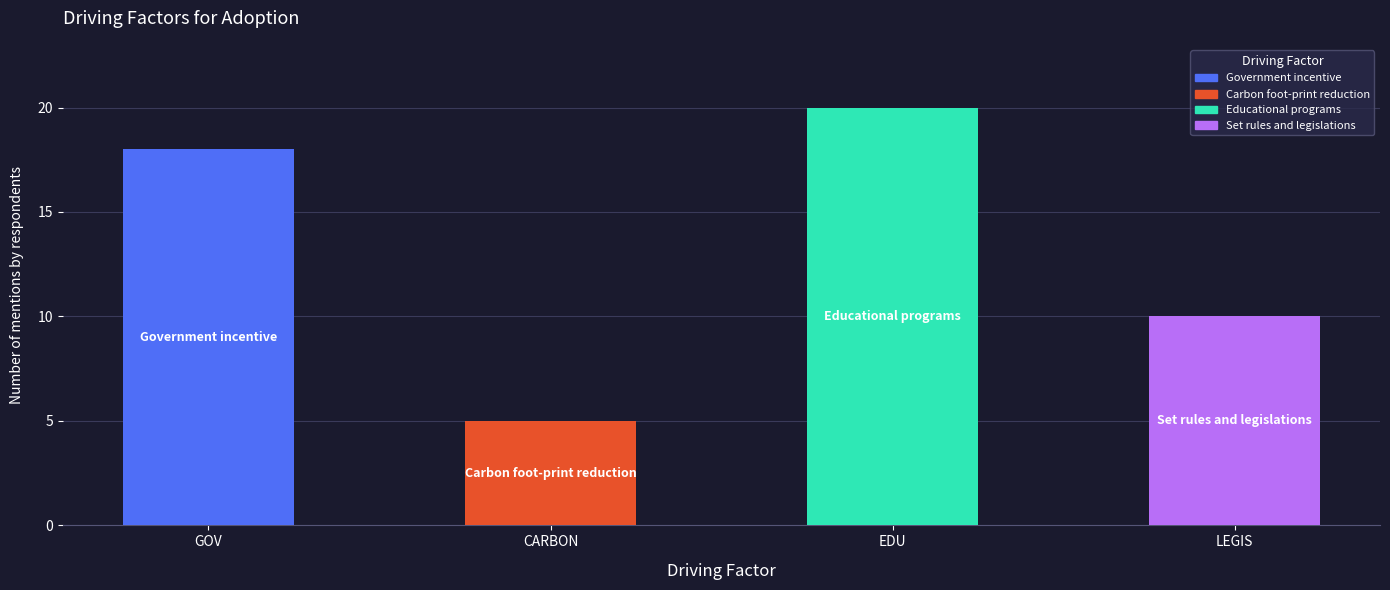

Where does the data first go above 18?

Educational programs